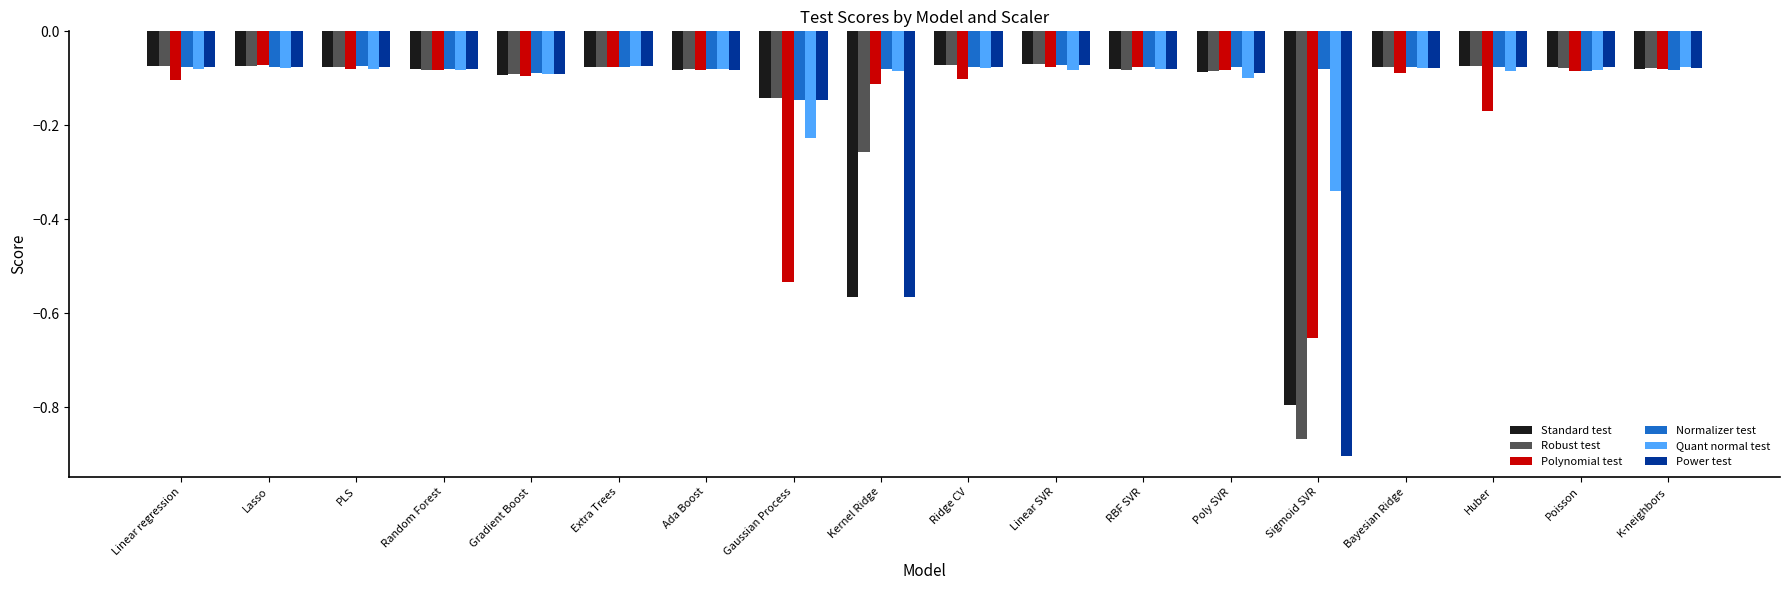

Is the value of Power test at RBF SVR greater than the value of Polynomial test at Huber?

Yes